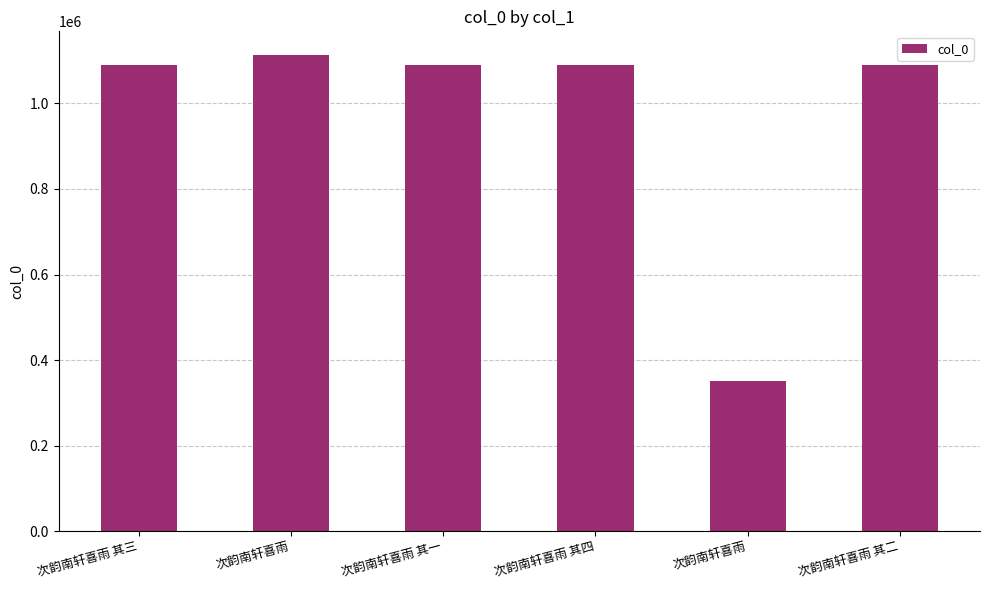

Is it true that the value at 次韵南轩喜雨 is 351878?

True